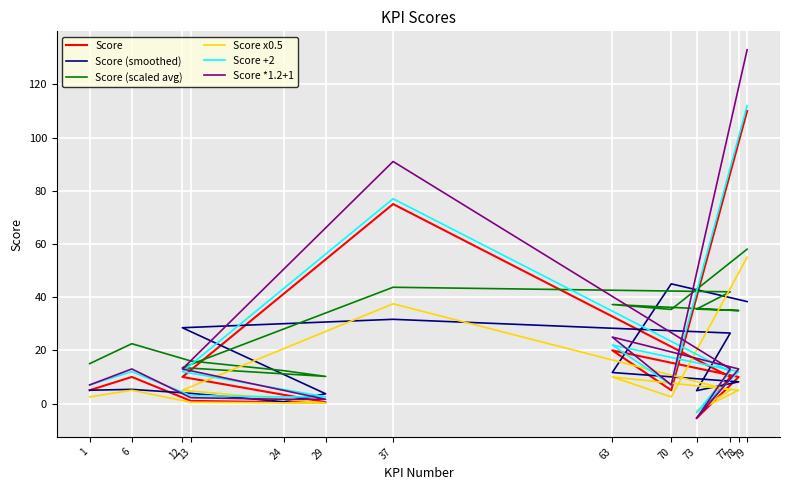

At which category does Score *1.2+1 reach its first local peak?

6